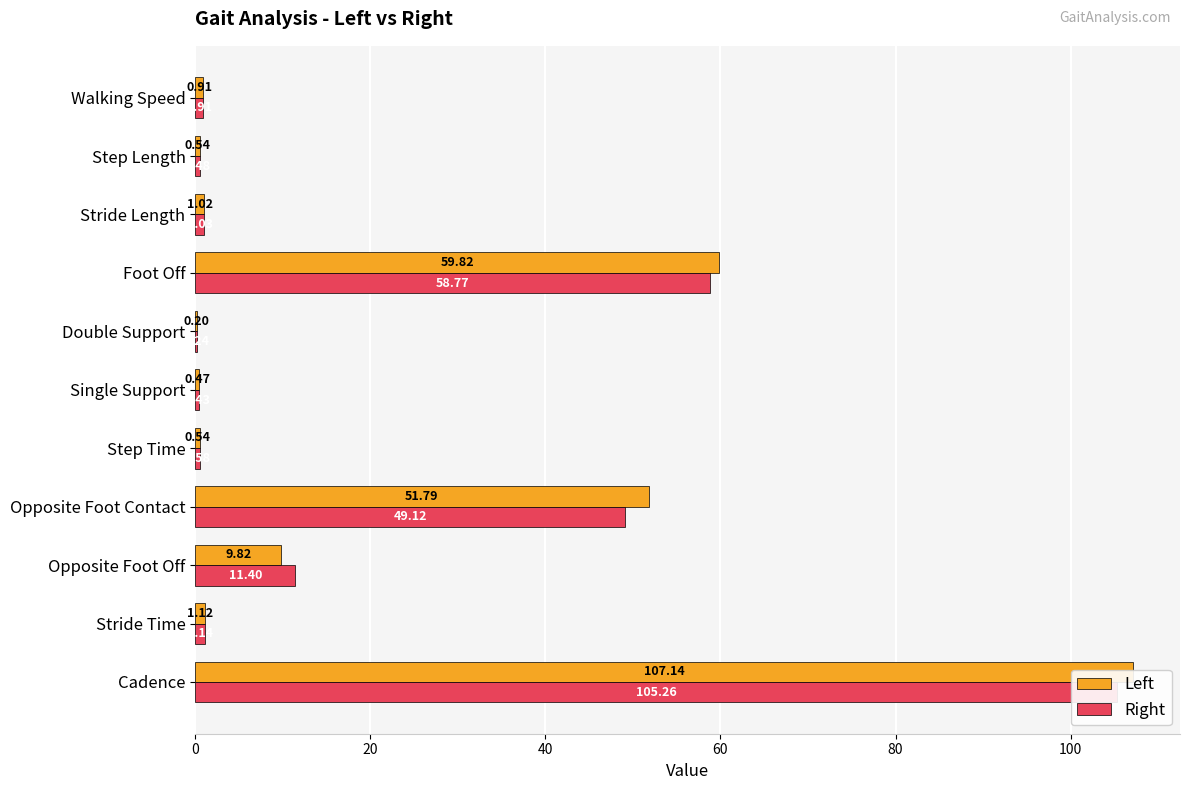

How many distinct data groups are displayed?

2